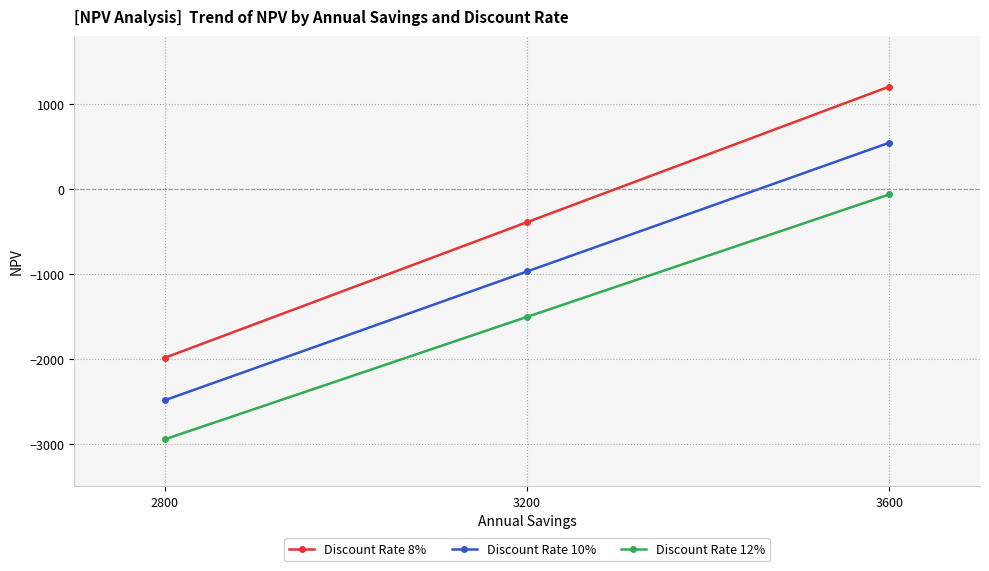

The Discount Rate 10% series shows 545.6 at 3600. True or false?

True